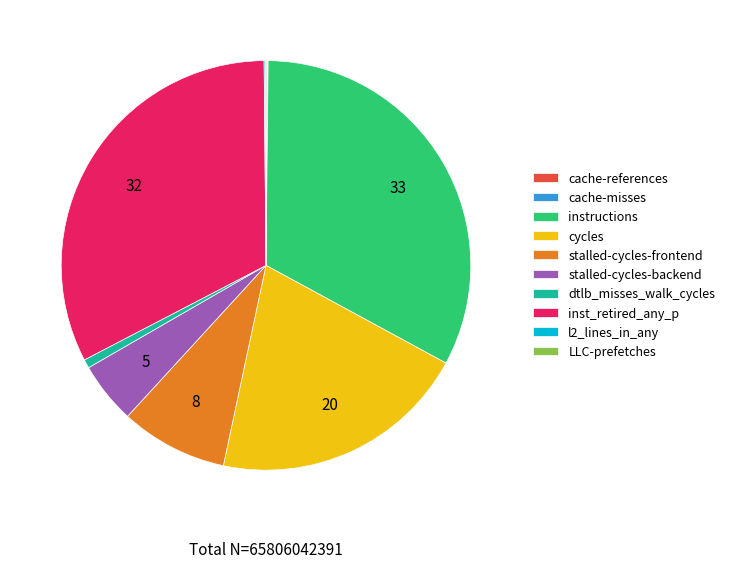

Is there a majority slice in this chart?

No